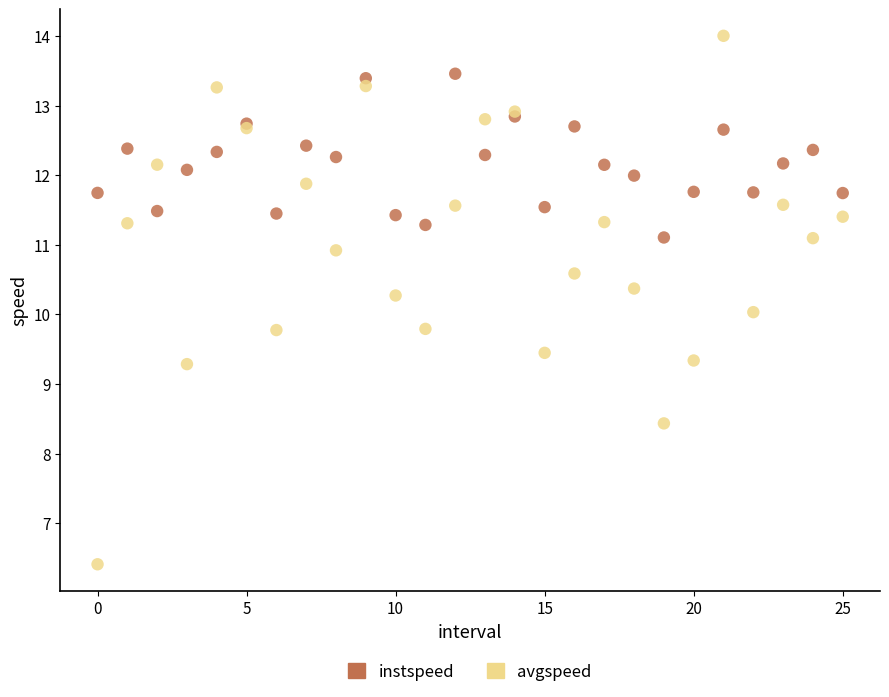

Which series has the widest spread of Y values?

avgspeed